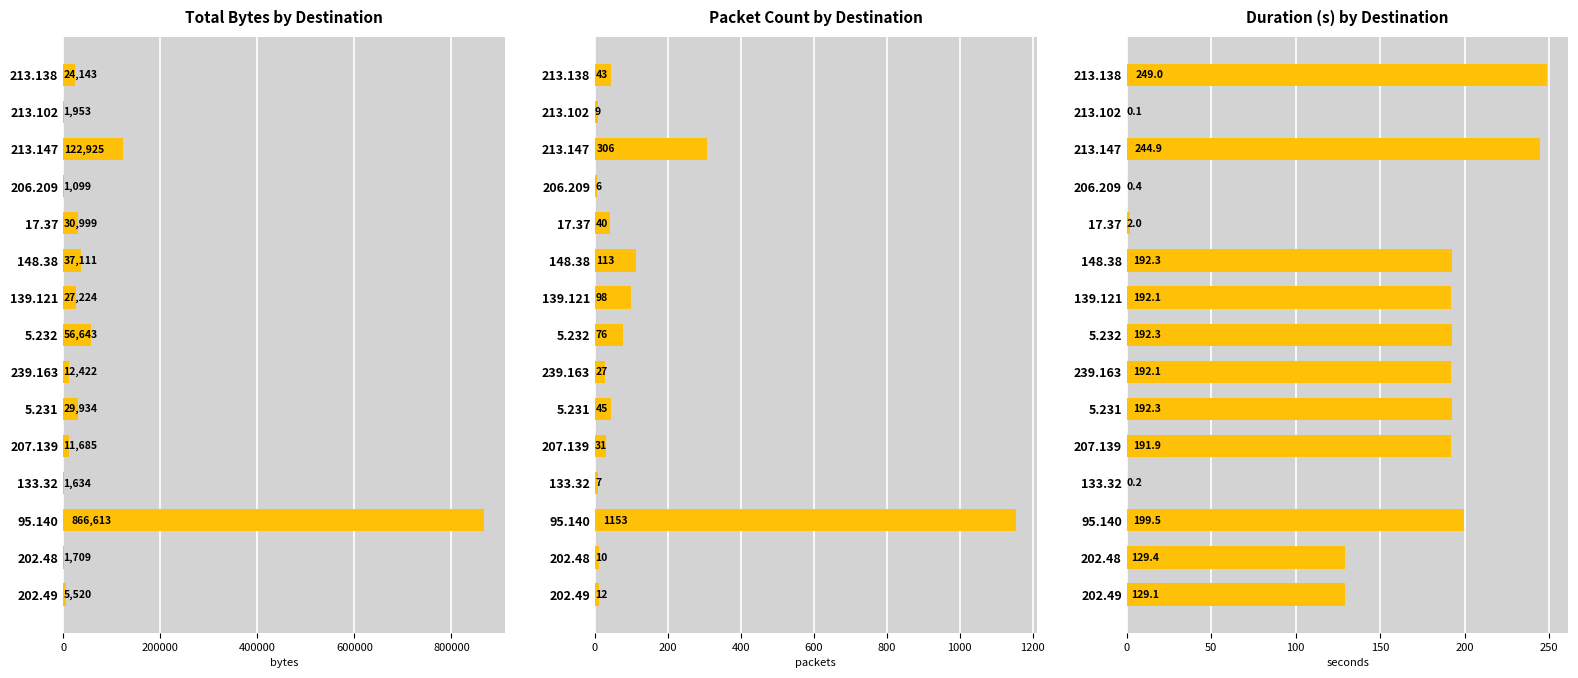

The Duration (s) by Destination series shows 325.0 at 148.38. True or false?

False